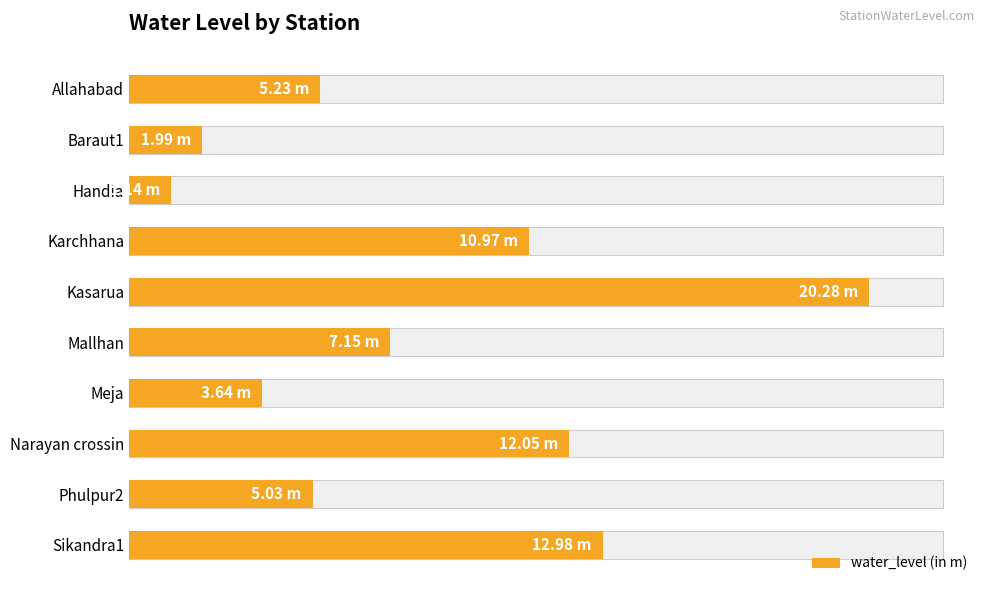

What is the smallest value displayed?

1.1